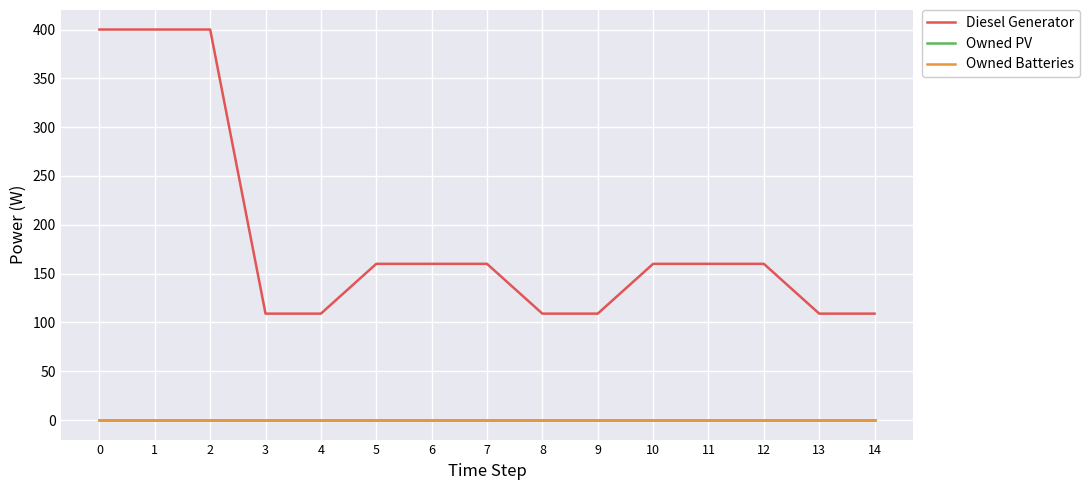

Does the chart have visible grid lines?

Yes